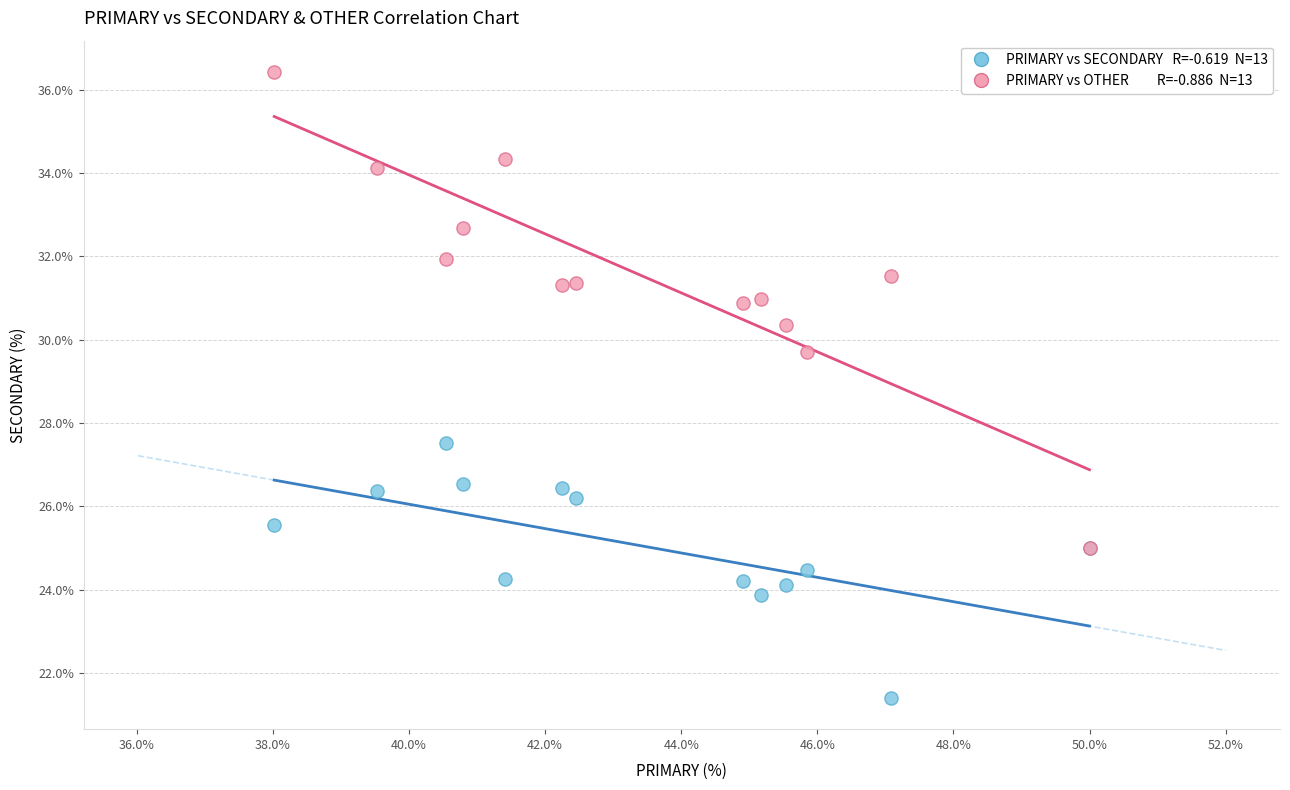

Across all series, what Y value is closest to 28?

27.5